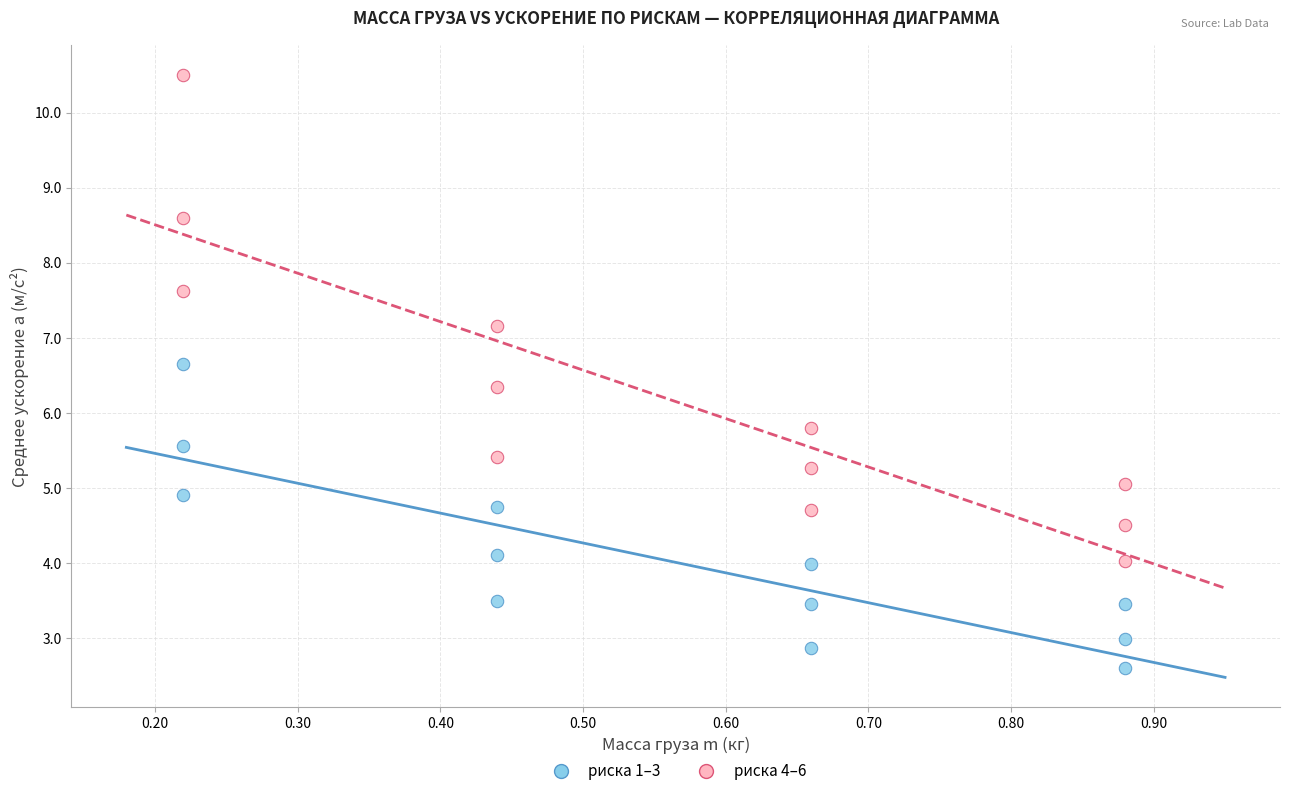

Across all data points, what is the range of X values (max minus min)?

0.7